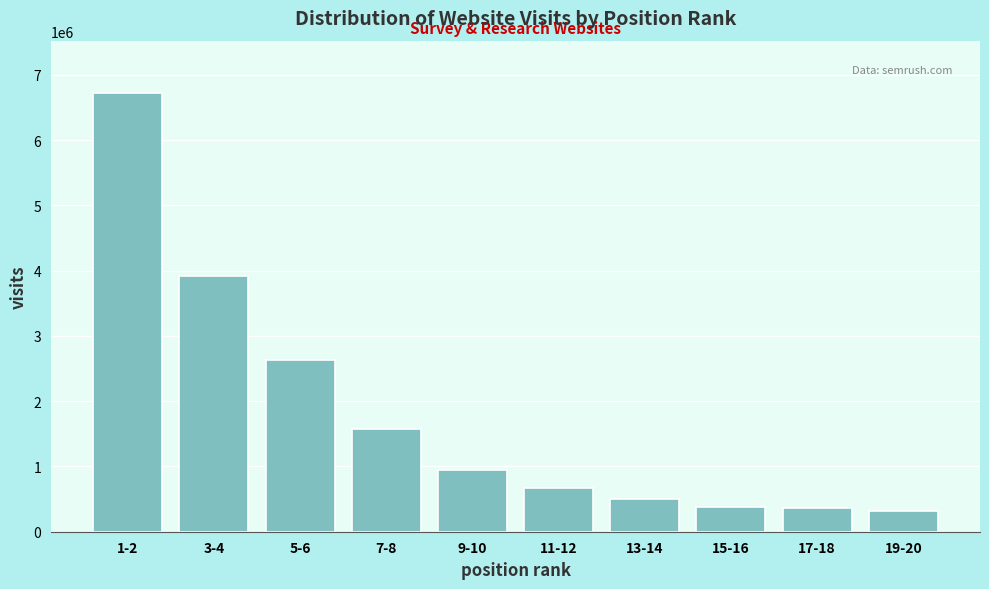

What is the label of the 10th bar from the left?

19-20